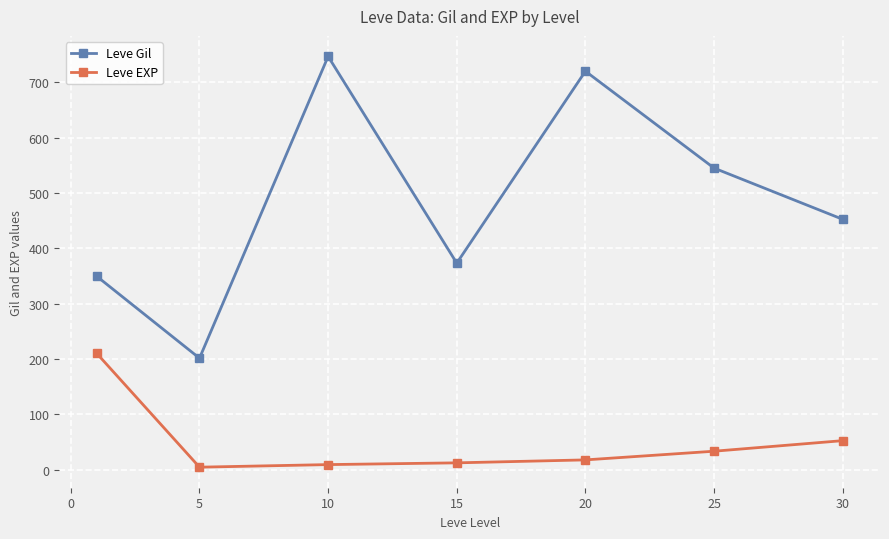

True or false: Leve Gil and Leve EXP cross at least once.

False